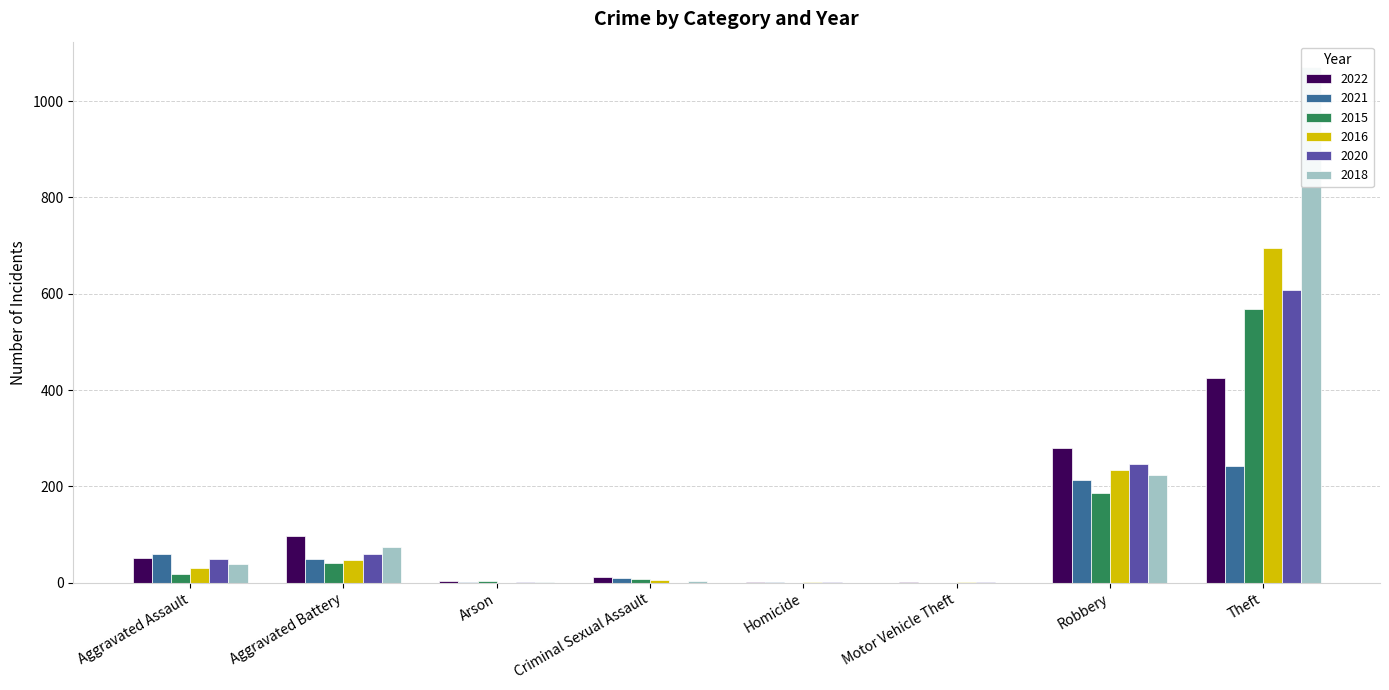

What is the label of the 7th bar from the right?

Aggravated Battery